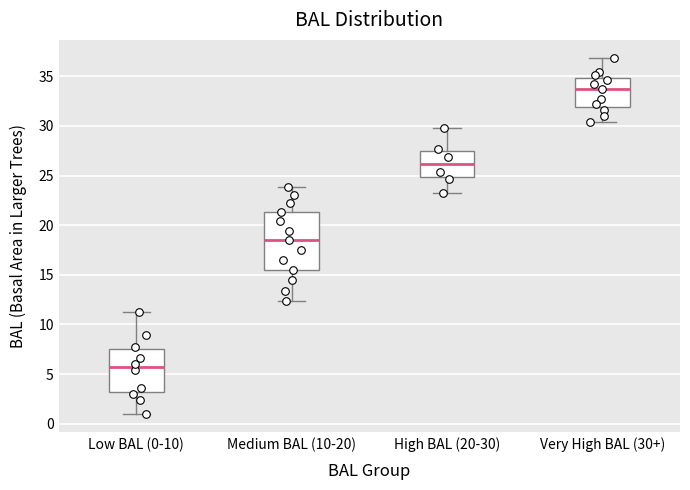

Where does the upper whisker of the box for Low BAL (0-10) end on the y-axis? The values are not printed on the chart, so give them approximately, as read against the axis.

11.0